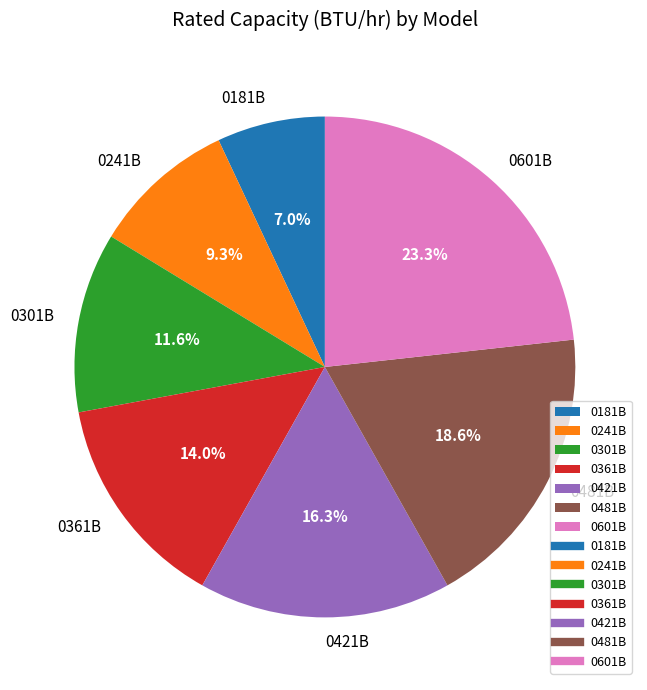

To the nearest percent, what is the combined percentage of 0241B and 0421B?

26%